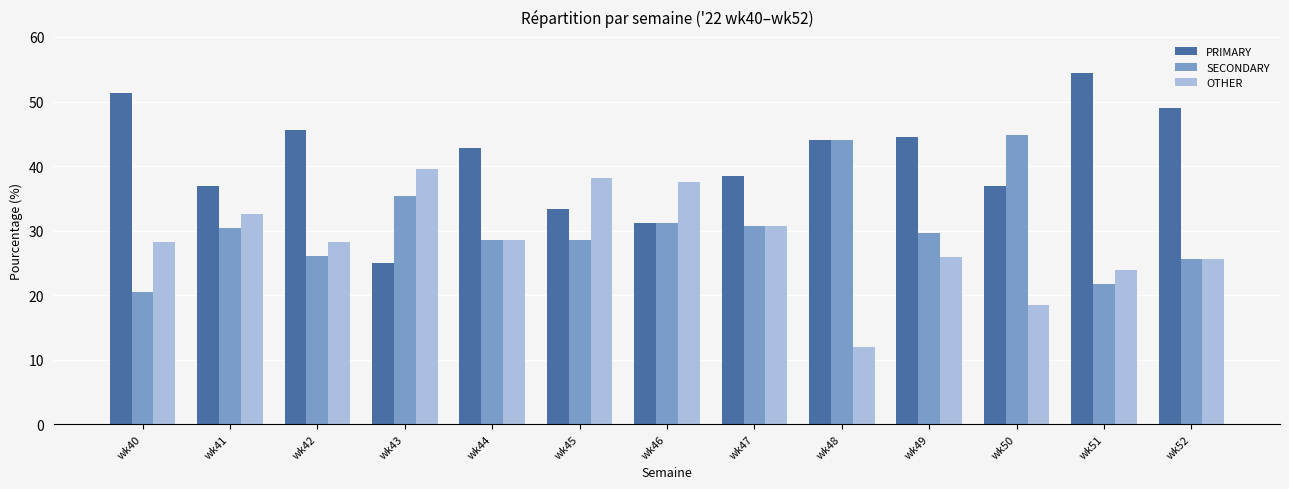

What is the difference between the second highest and minimum values in the OTHER series?

26.1